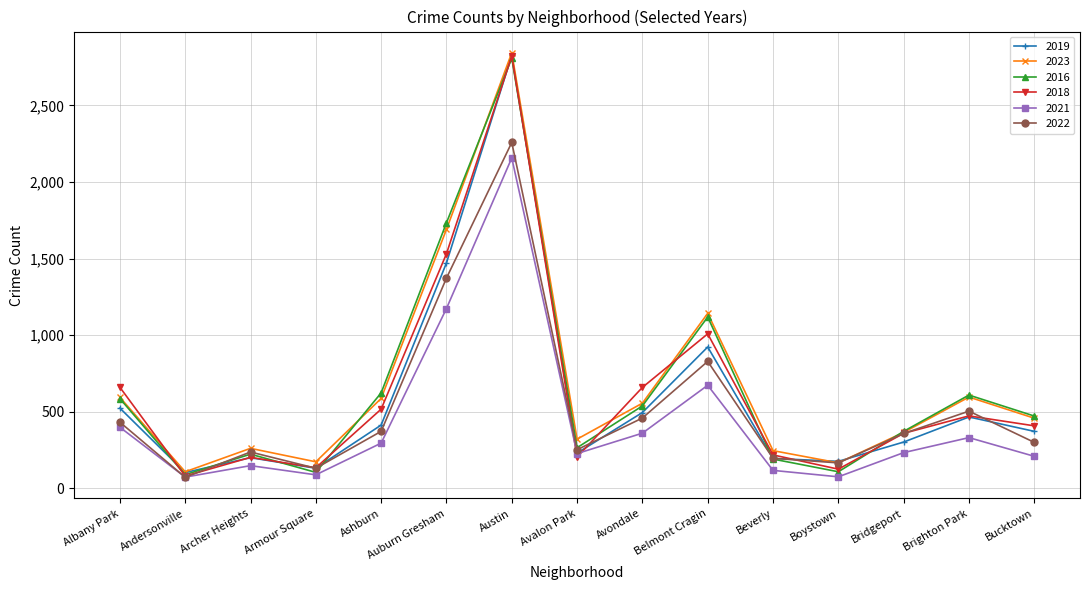

Which series changed the most between Austin and Beverly?

2019